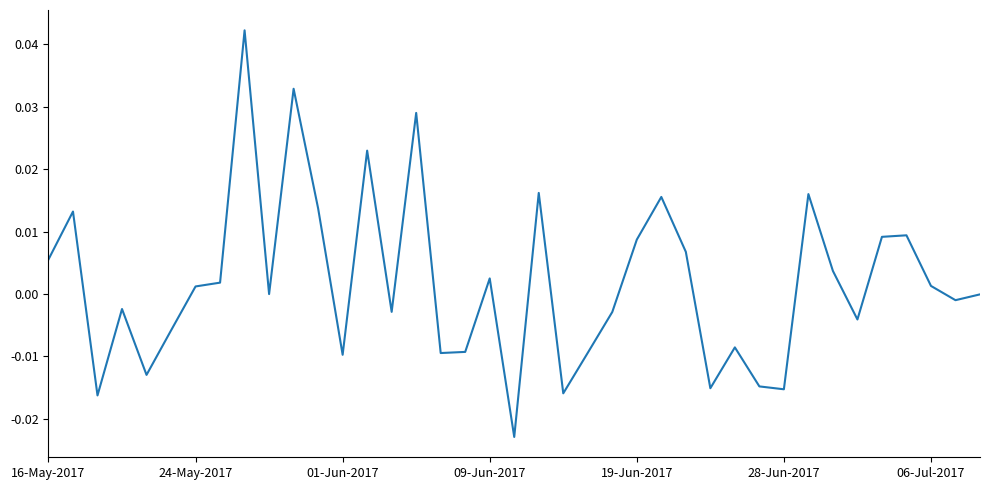

Count the number of categories in the chart.

39